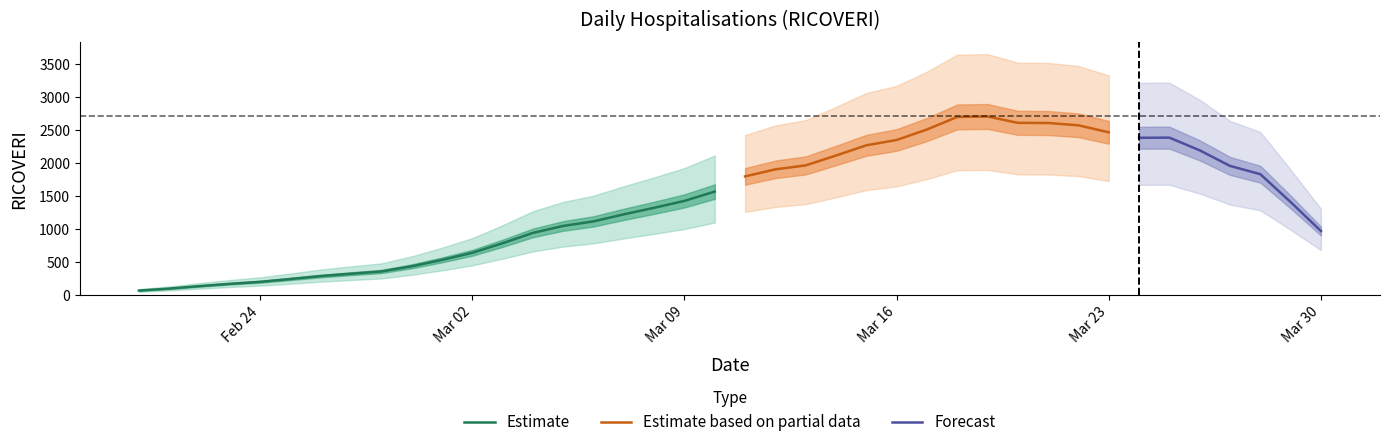

What is the label of the 11th point from the right?

20/03/2020